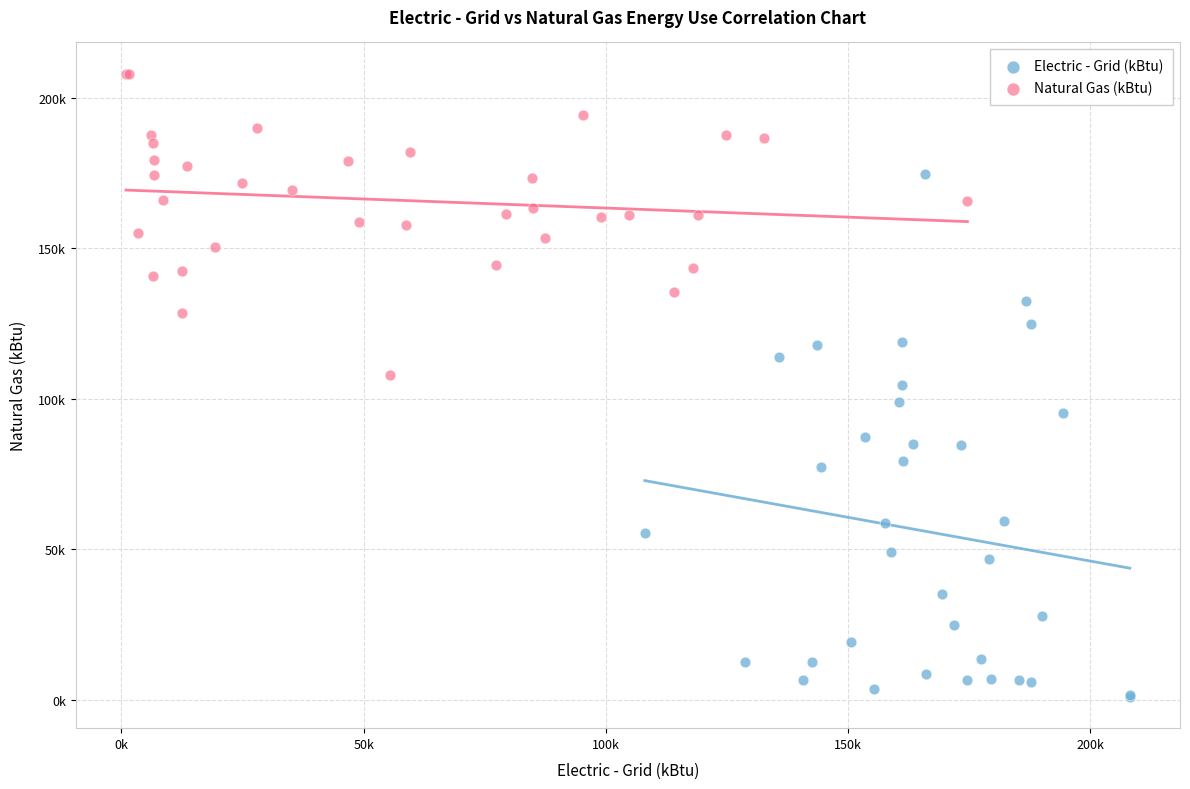

Which series contains the highest Y value?

Natural Gas (kBtu)